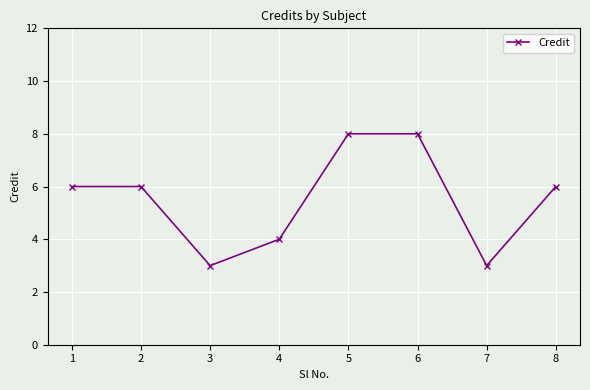

Count the number of data series in this chart.

1